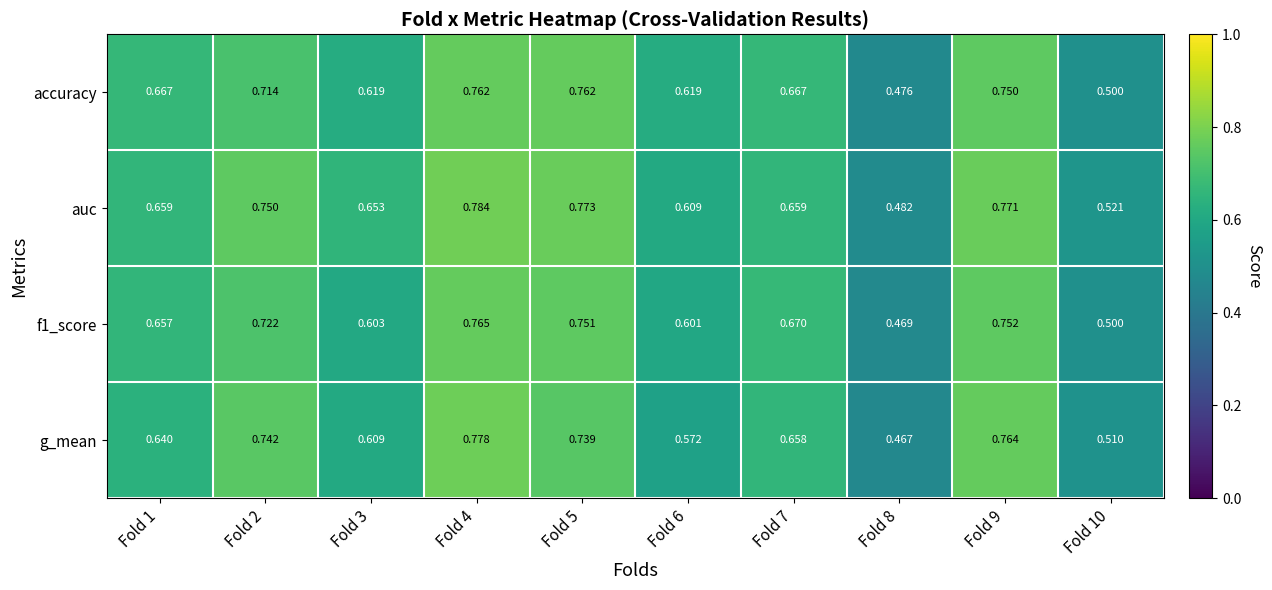

Which series has the largest range (max minus min)?

g_mean